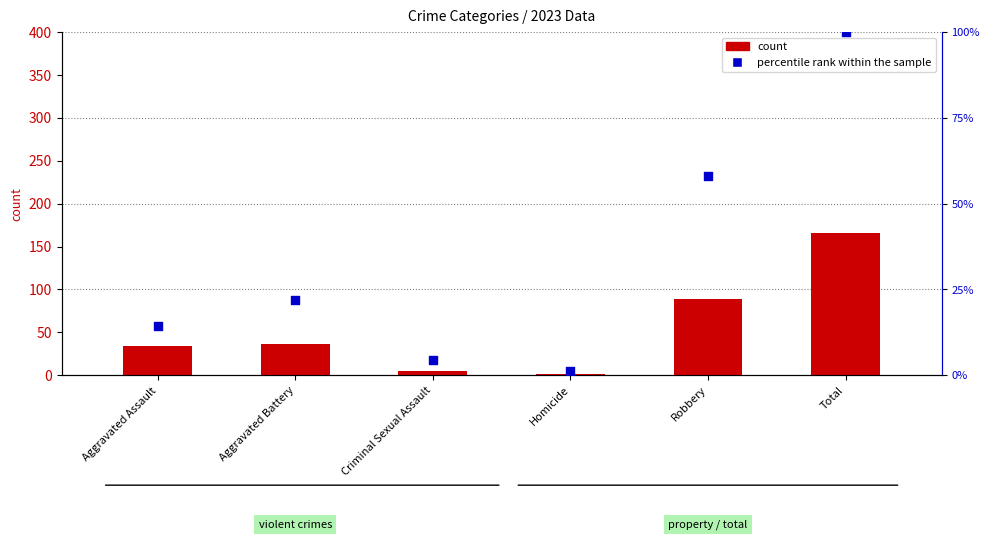

At which category is the sum across all series the highest?

Total